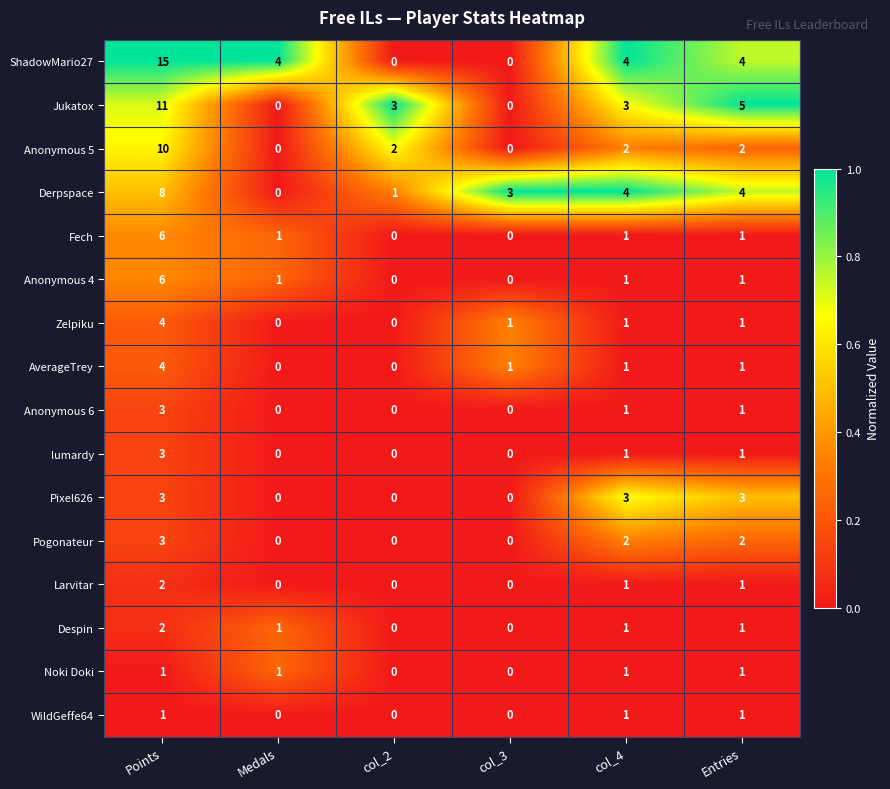

At which category does the chart reach its peak across all series?

Points